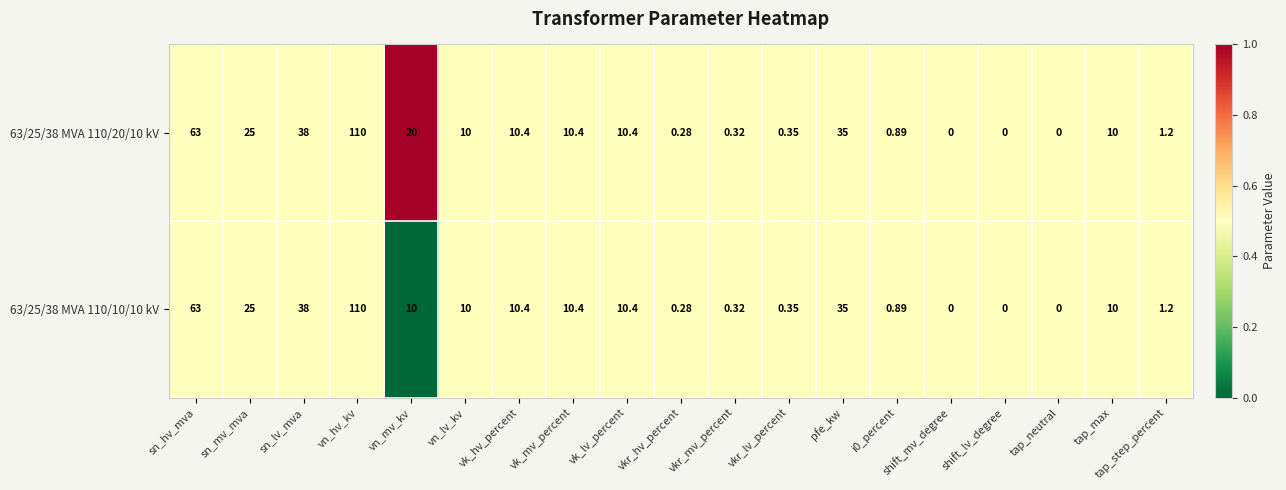

Which label corresponds to the largest value in the chart?

vn_hv_kv